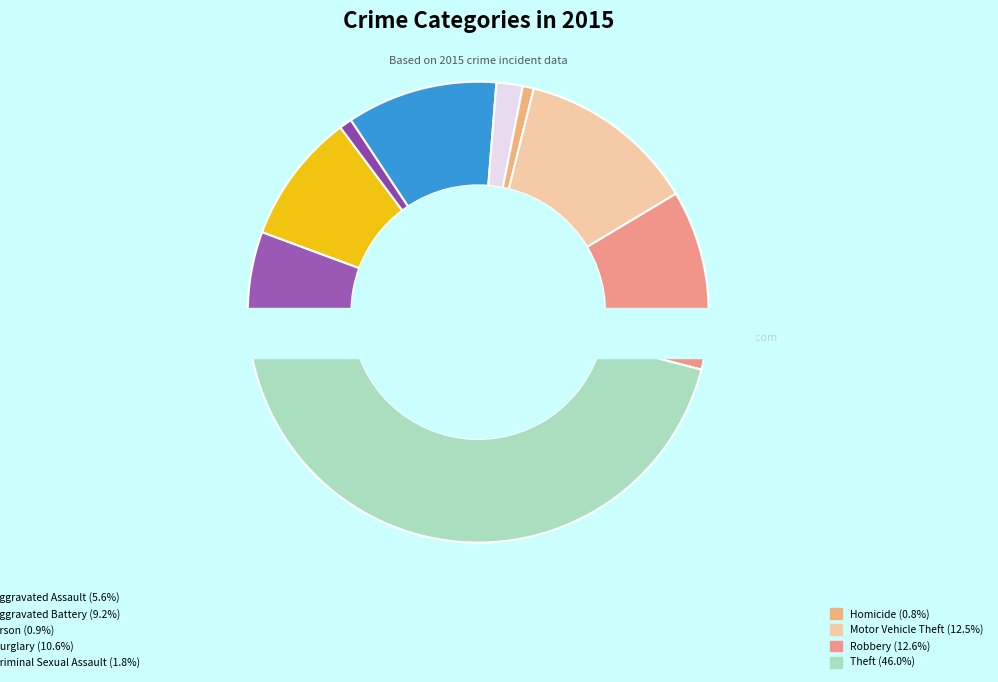

To the nearest percent, what percentage of the pie is Aggravated Battery?

9%